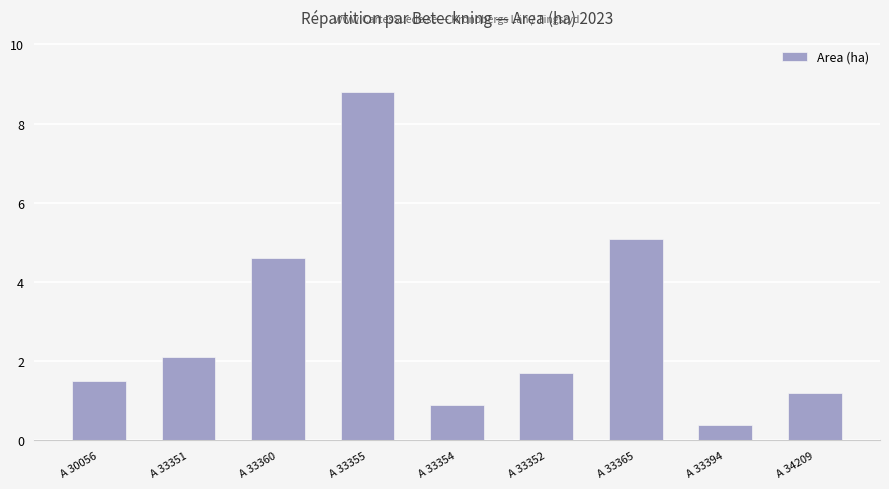

Does the chart contain stacked bars?

No